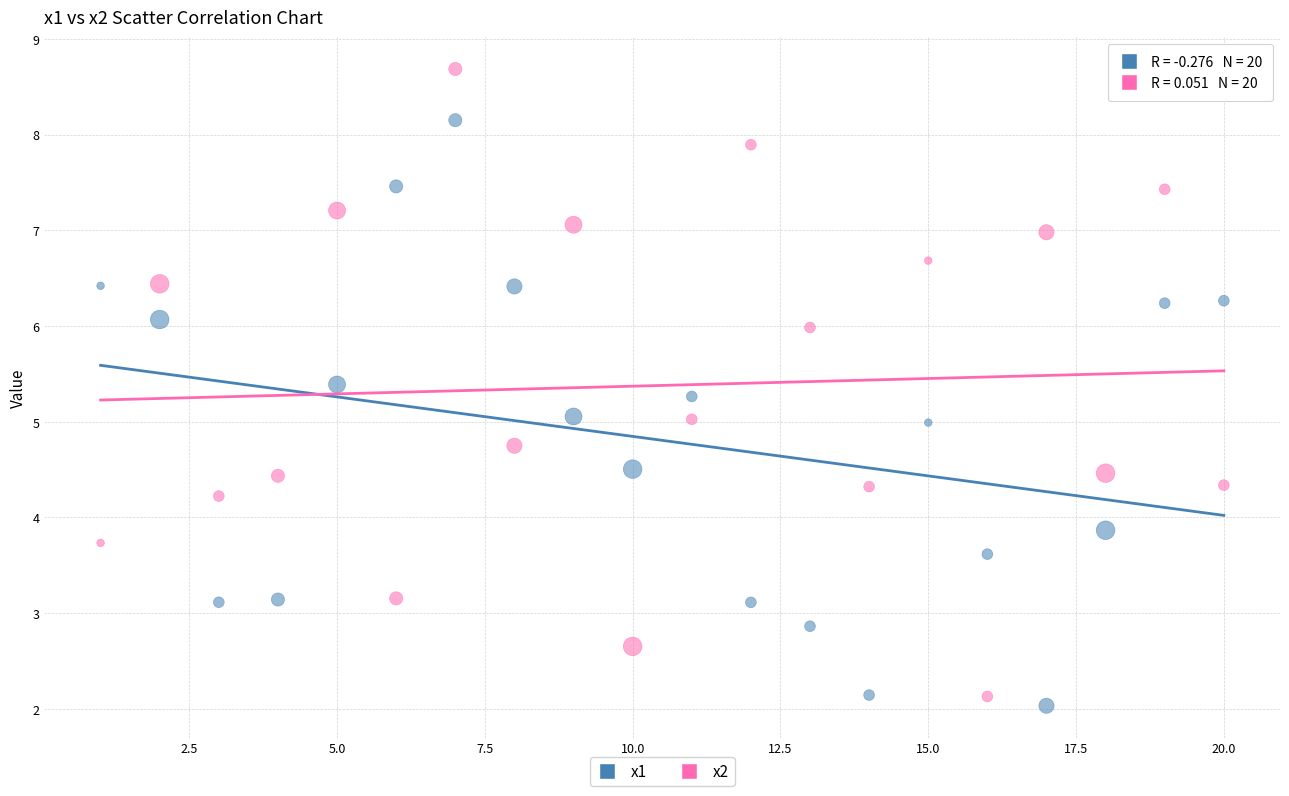

Across all data points, what is the range of Y values (max minus min)?

6.7